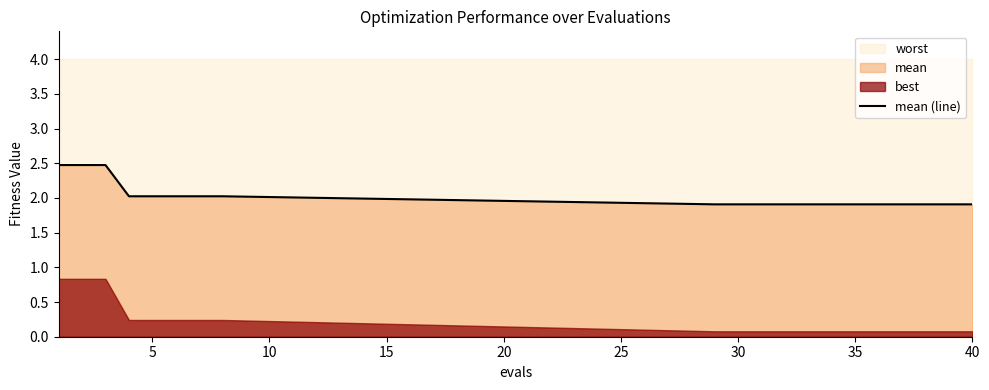

The value of mean (line) at 30 is 3.0. True or false?

False